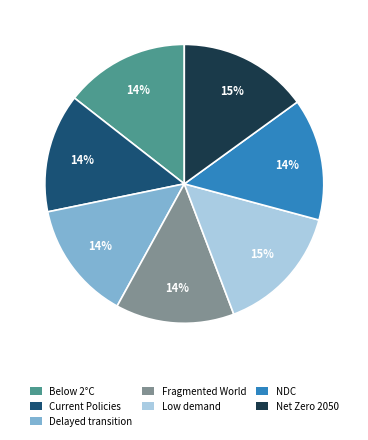

Do Current Policies and Net Zero 2050 together represent more than half of the pie?

No